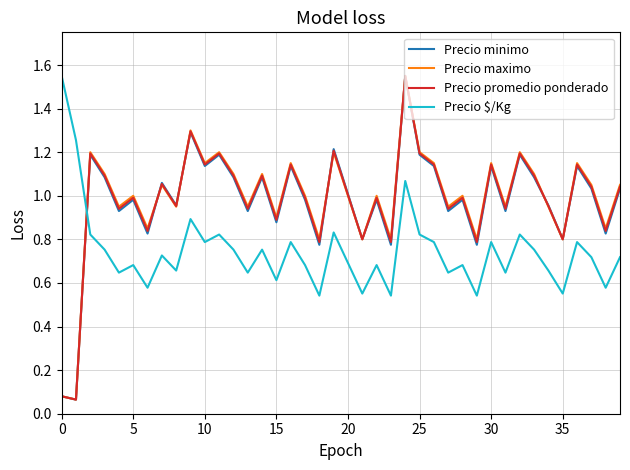

True or false: Precio maximo and Precio $/Kg intersect in this chart.

True